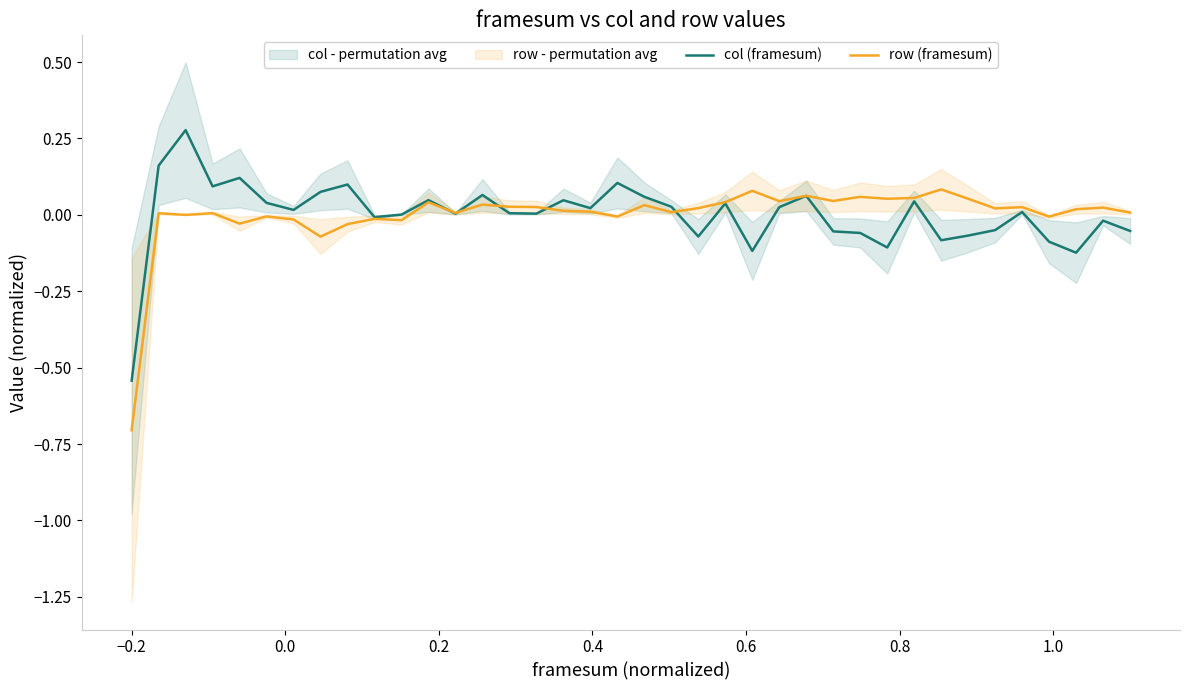

What is the lowest value of the row (framesum) series?

-0.7